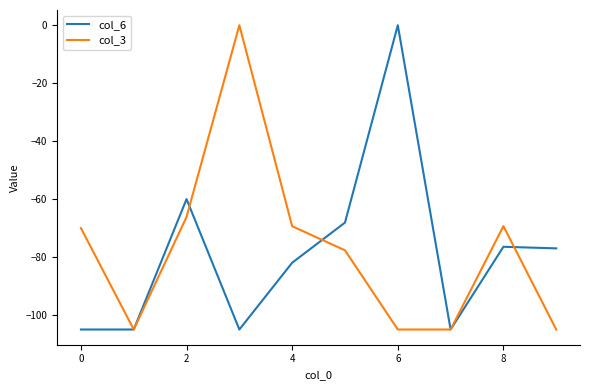

What is the minimum value for col_3?

-105.0